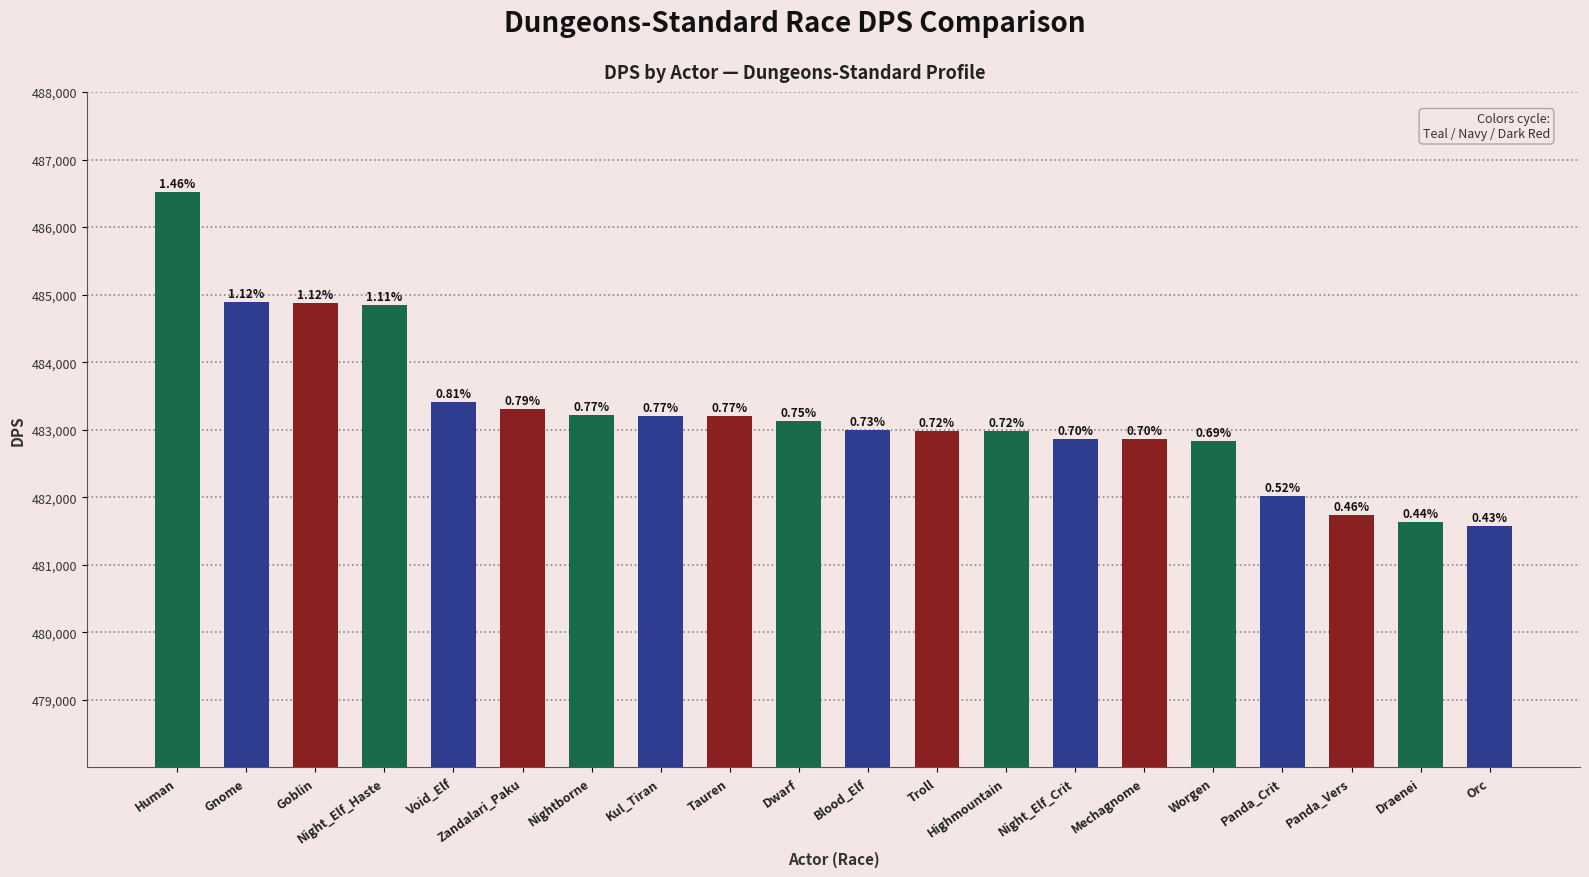

How many bars are there in total?

20